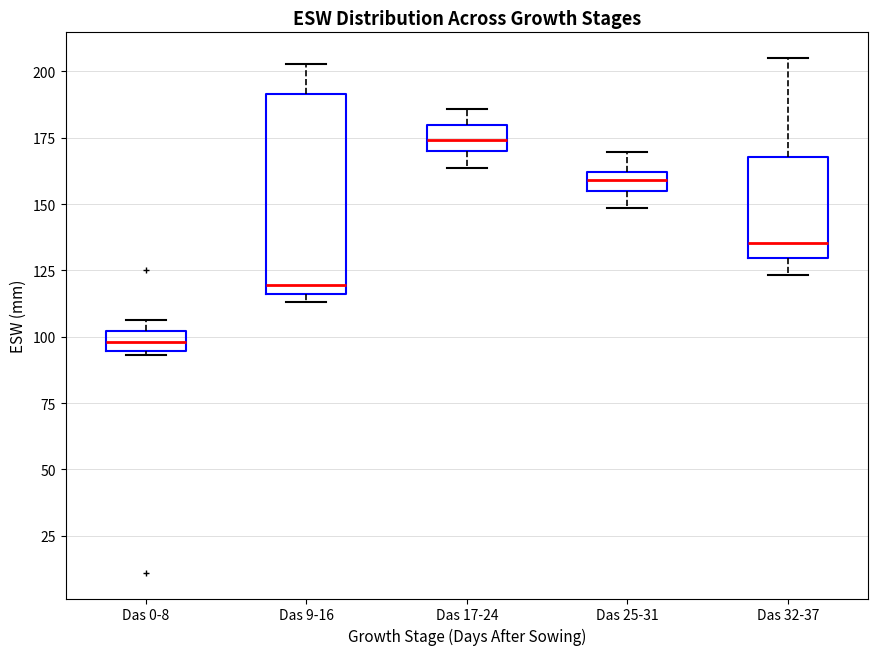

Where does the lower whisker of the box for Das 25-31 end on the y-axis? The values are not printed on the chart, so give them approximately, as read against the axis.

150